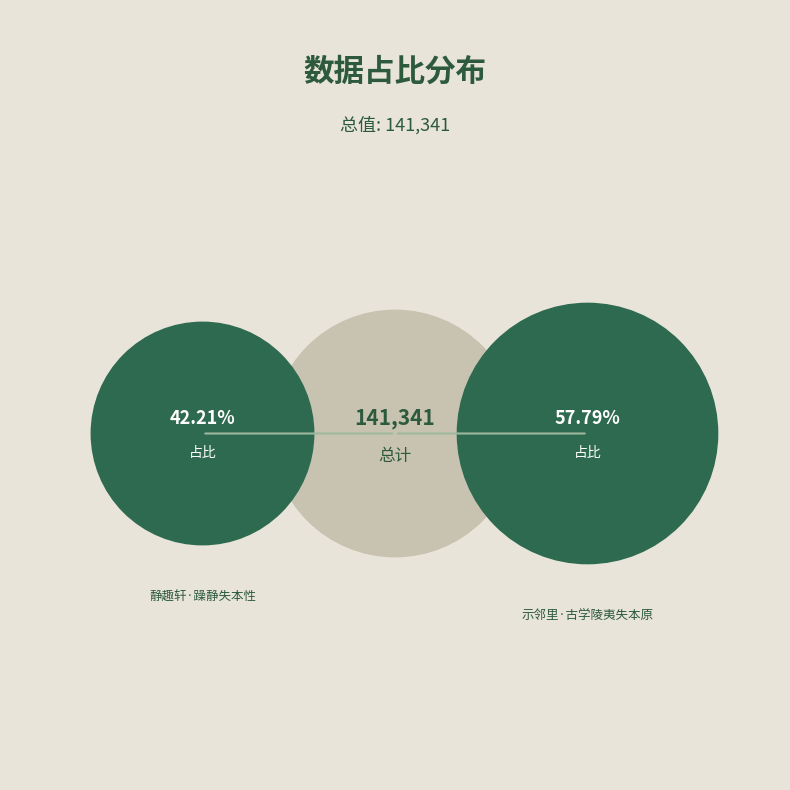

Which category has the biggest portion of the pie?

示邻里·古学陵夷失本原